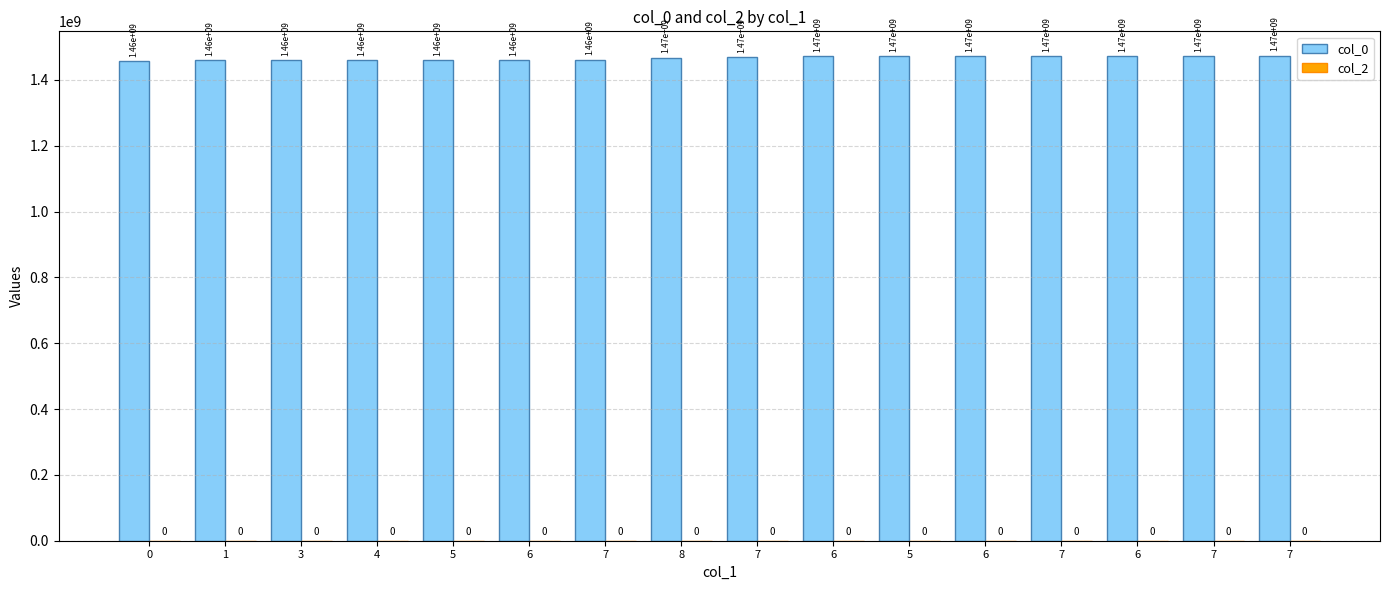

How many distinct data groups are displayed?

1